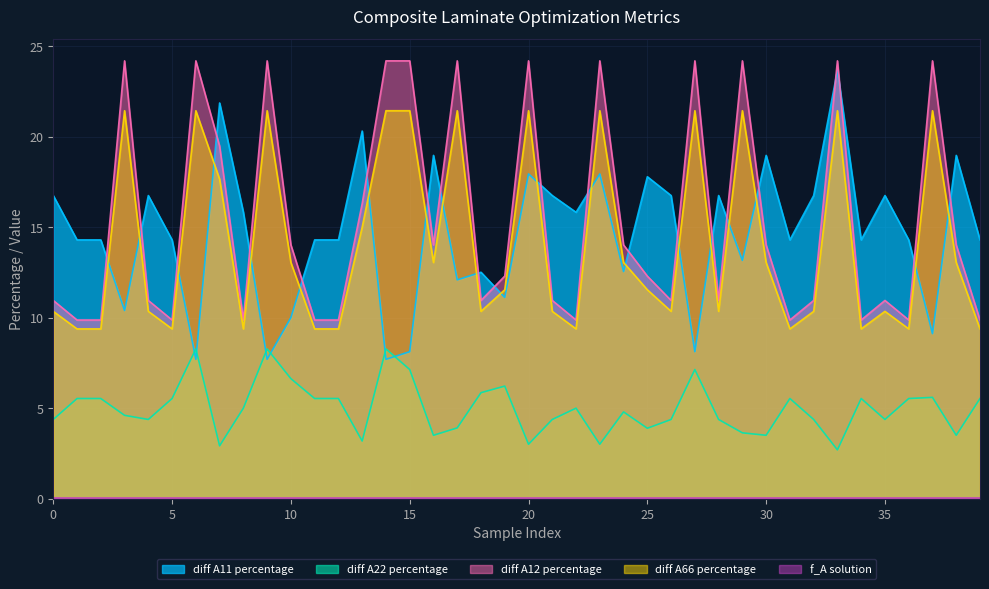

How many data points in diff A12 percentage are less than 12?

19